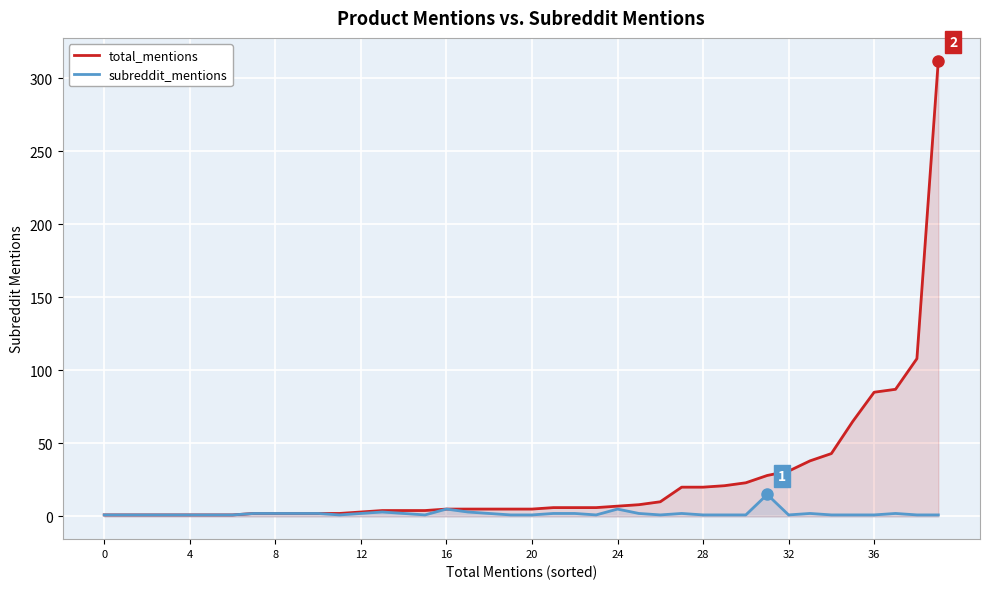

At which category is the sum across all series the highest?

39